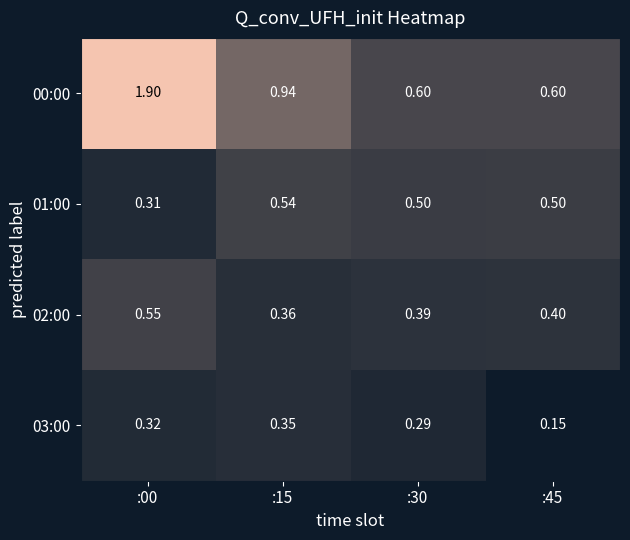

Is the value of 00:00 at :45 greater than the value of 03:00 at :00?

Yes